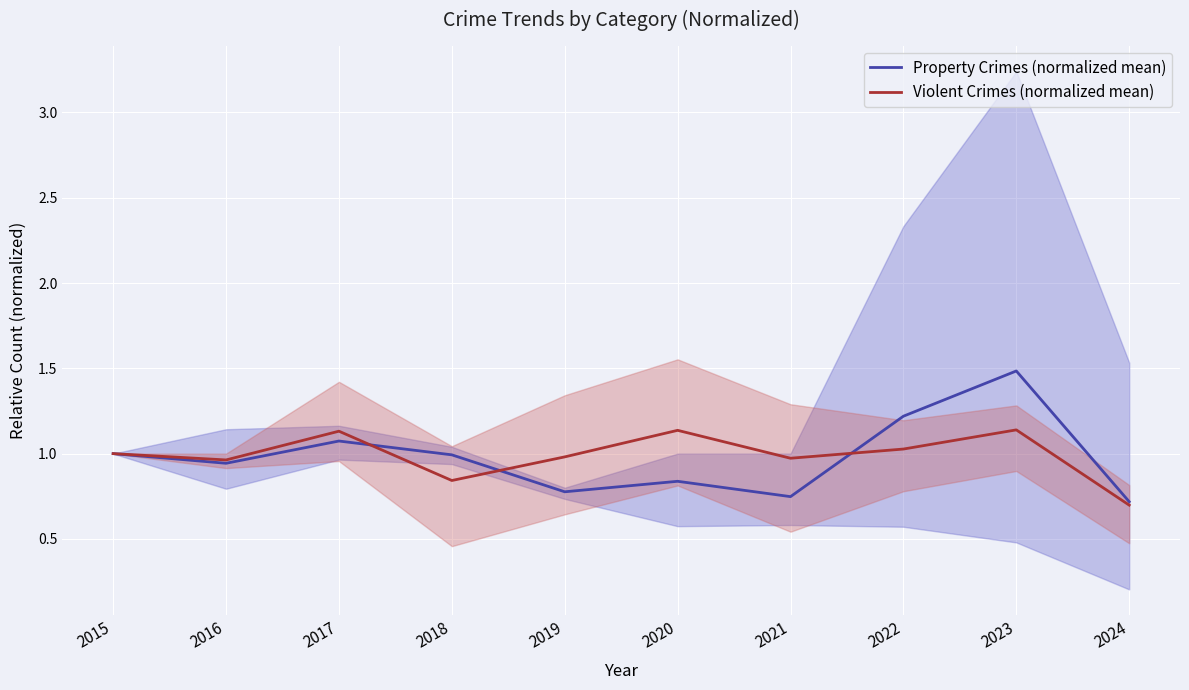

What is the highest value of the Property Crimes (normalized mean) series?

1.5